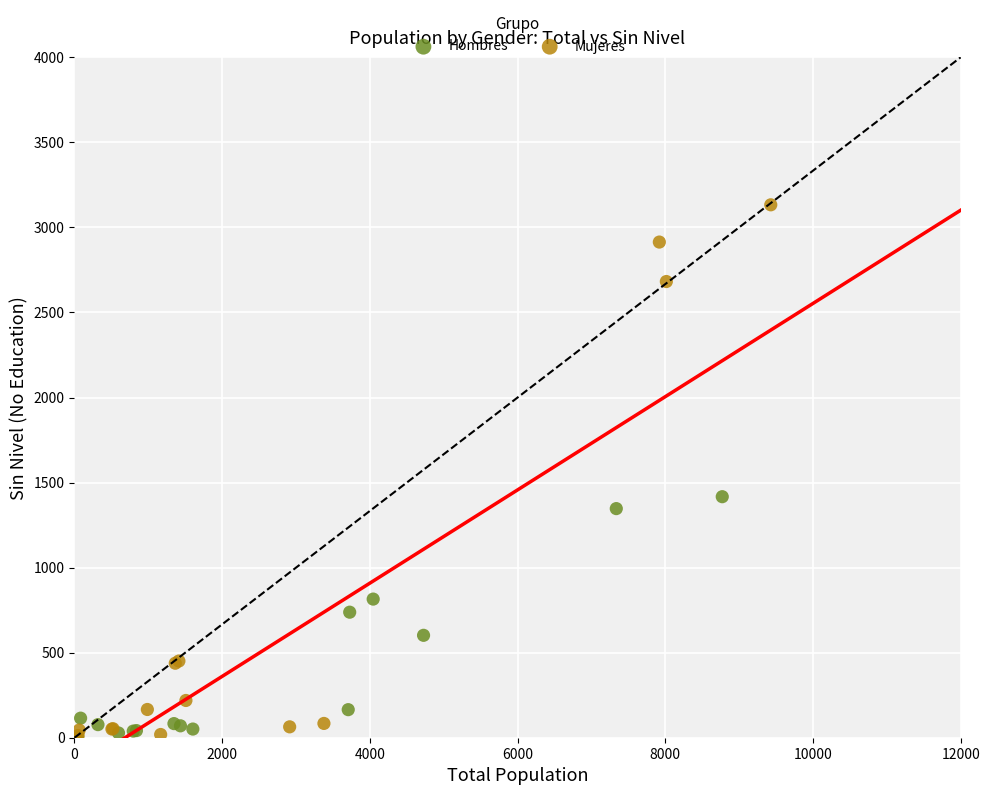

What are all the series names shown in the legend?

Hombres, Mujeres